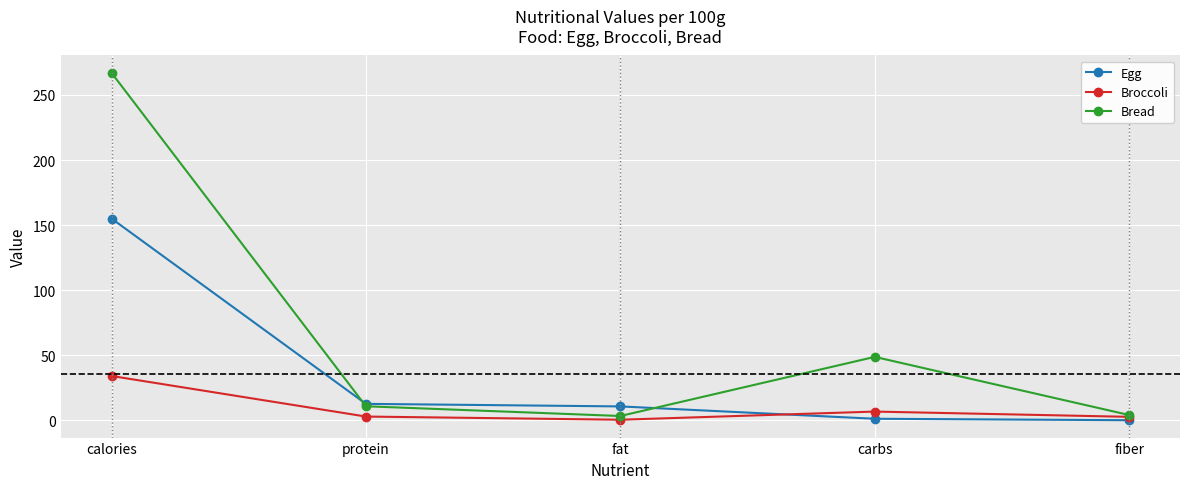

Is the value of Bread at protein greater than the value of Egg at calories?

No